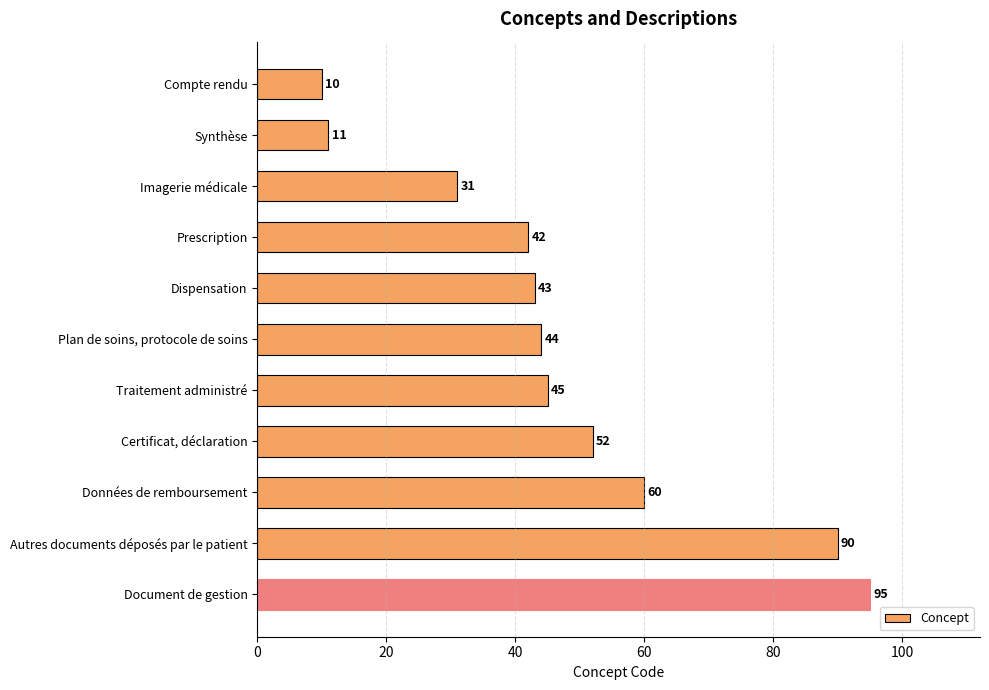

What is the average value?

48